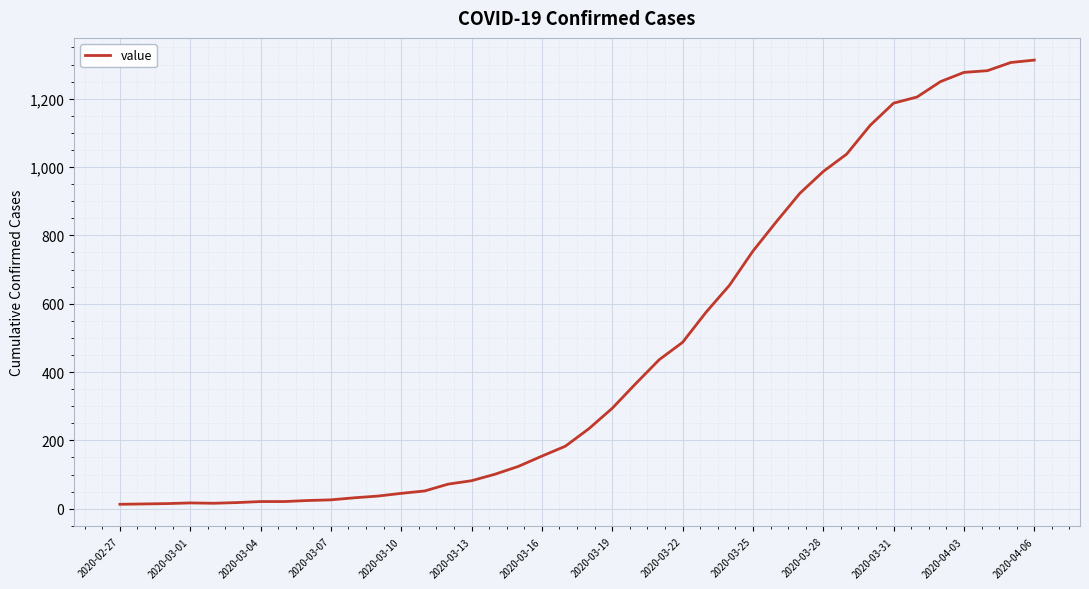

What is the difference between the maximum and minimum values?

1300